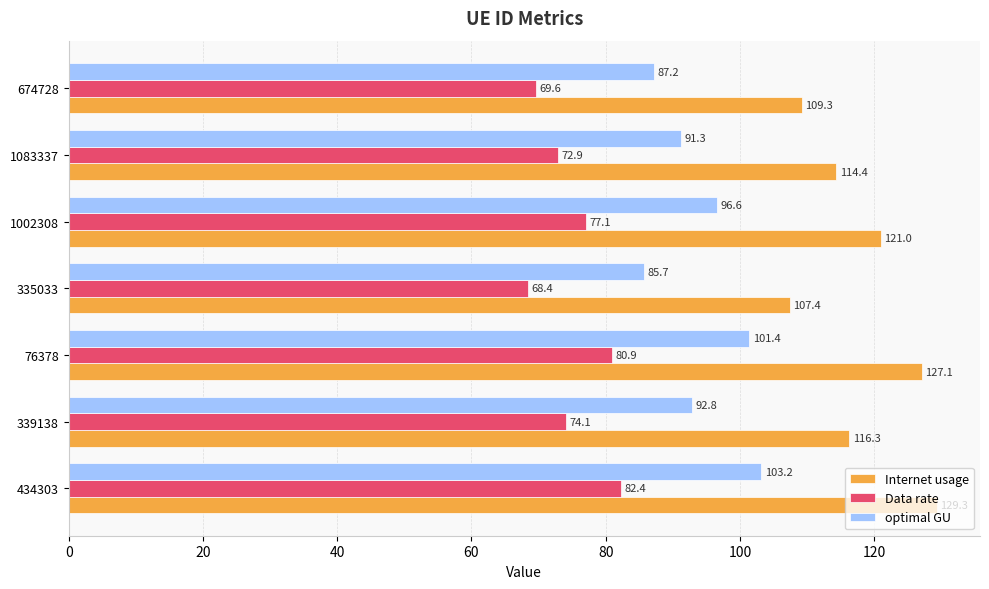

Between 76378 and 674728, which series saw the biggest shift?

Internet usage